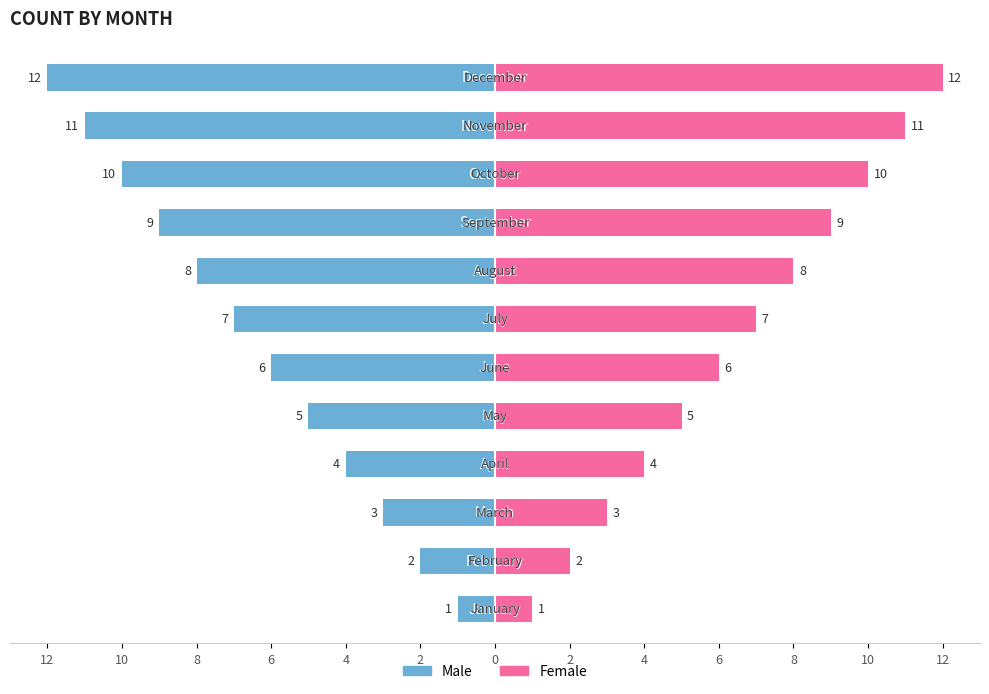

Does the chart contain stacked bars?

No